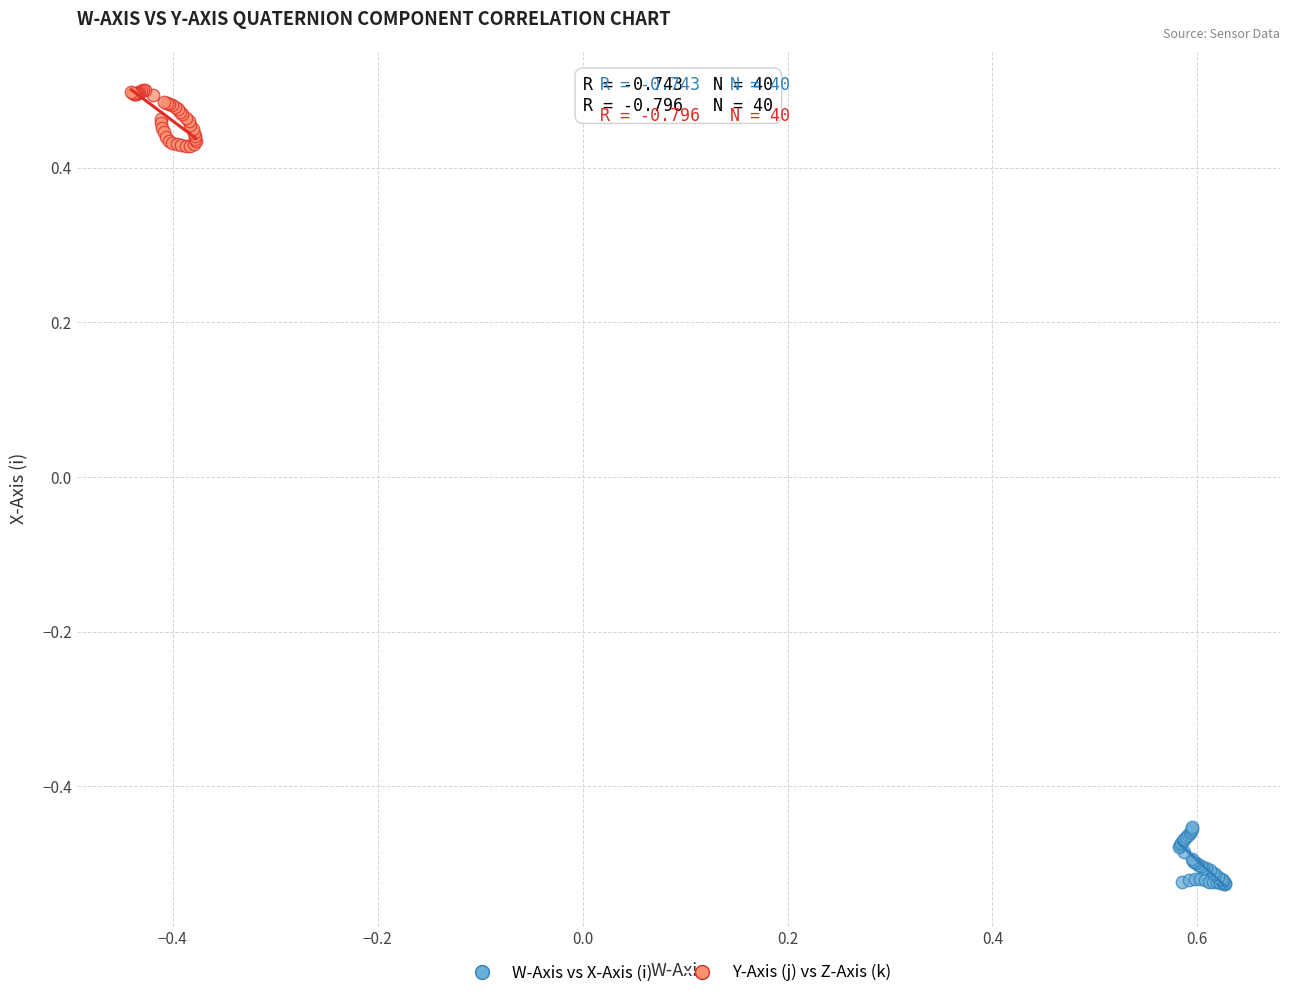

Which series reaches the maximum Y coordinate?

Y-Axis (j) vs Z-Axis (k)